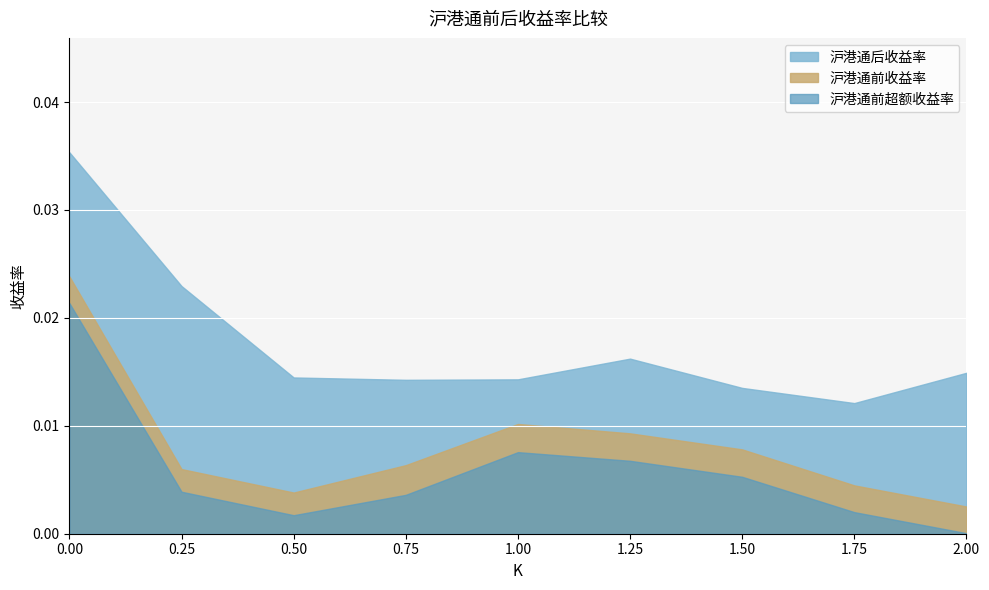

True or false: 沪港通后收益率 and 沪港通前收益率 cross at least once.

False